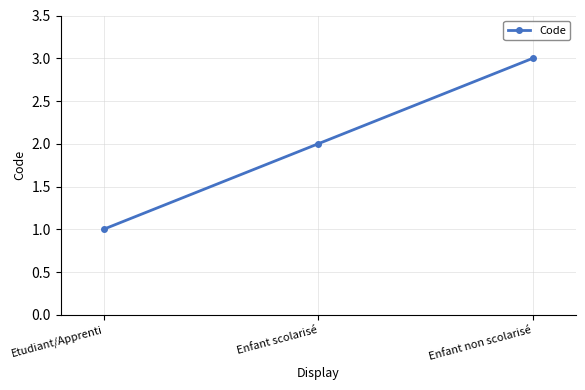

Reading left to right, list all the values displayed in this chart.

1	2	3